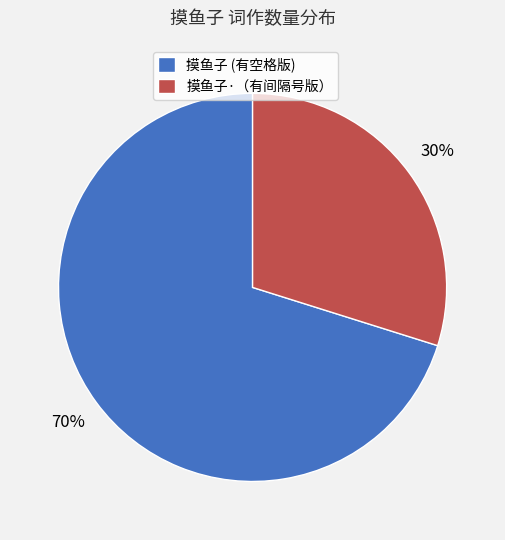

Combined, do 摸鱼子·（有间隔号版） and 摸鱼子 (有空格版) account for over 50%?

Yes